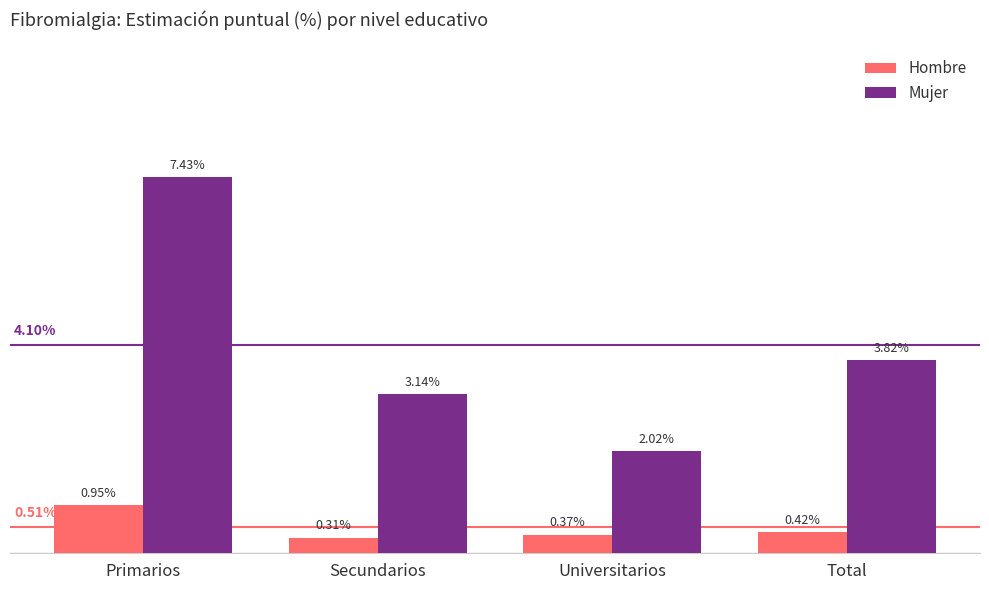

At which category is the sum across all series the highest?

Primarios